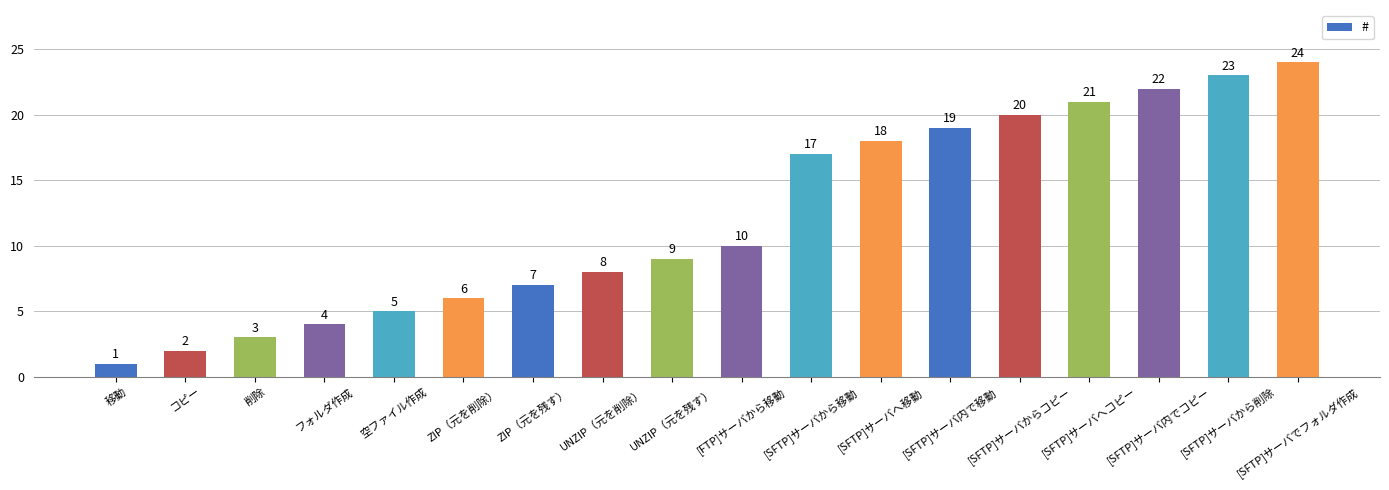

What position from the right is [SFTP]サーバへ移動?

7